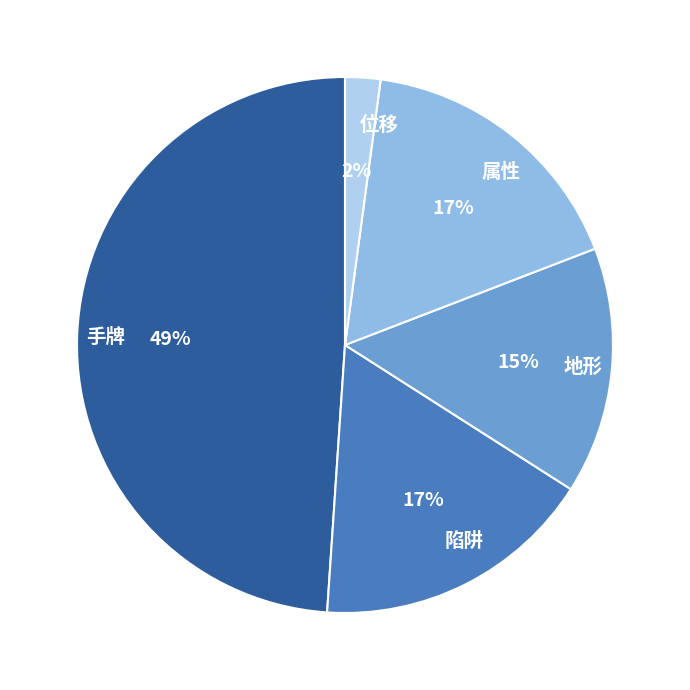

To the nearest percent, what portion does 地形 represent?

15%